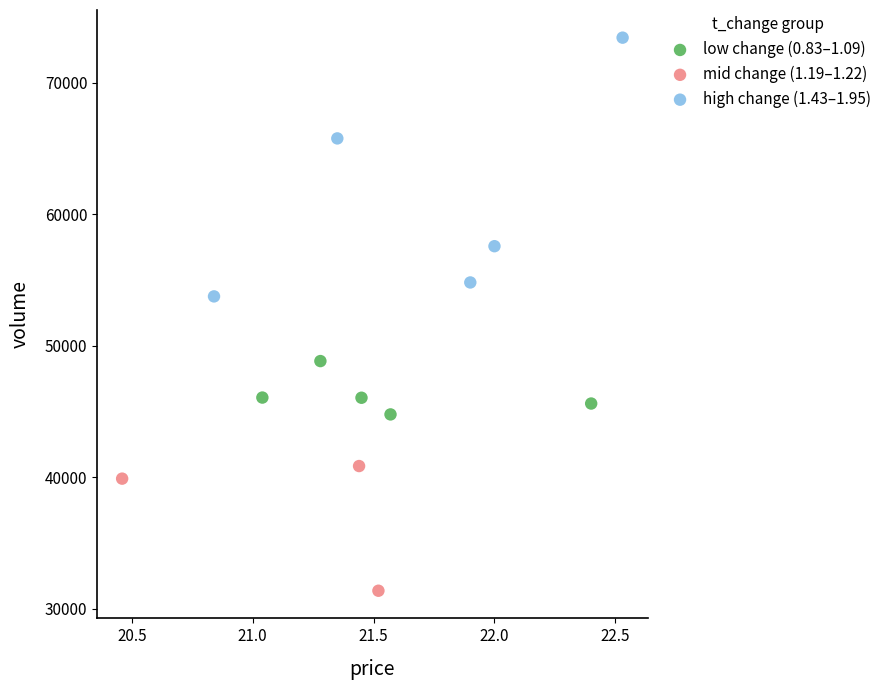

What are all the series names shown in the legend?

low change (0.83–1.09), mid change (1.19–1.22), high change (1.43–1.95)